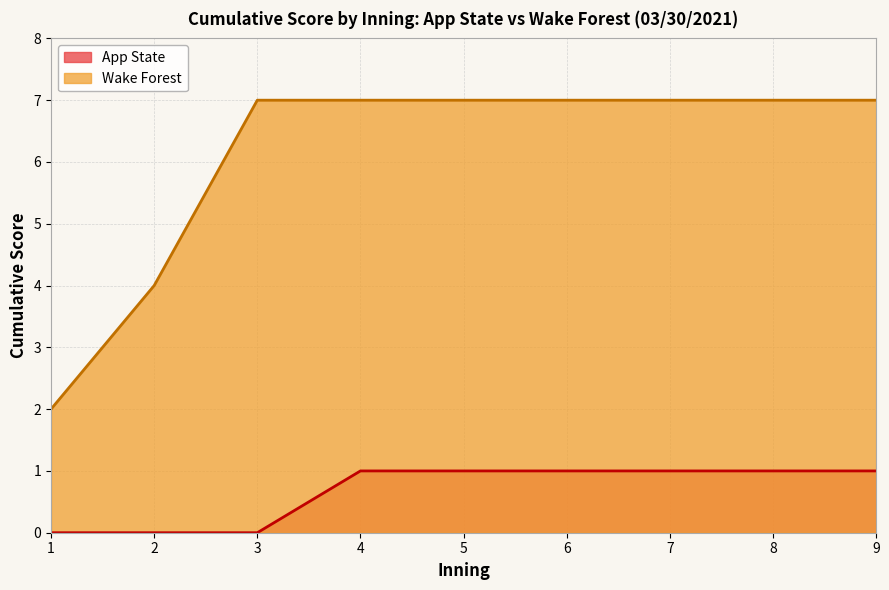

True or false: App State and Wake Forest intersect in this chart.

False